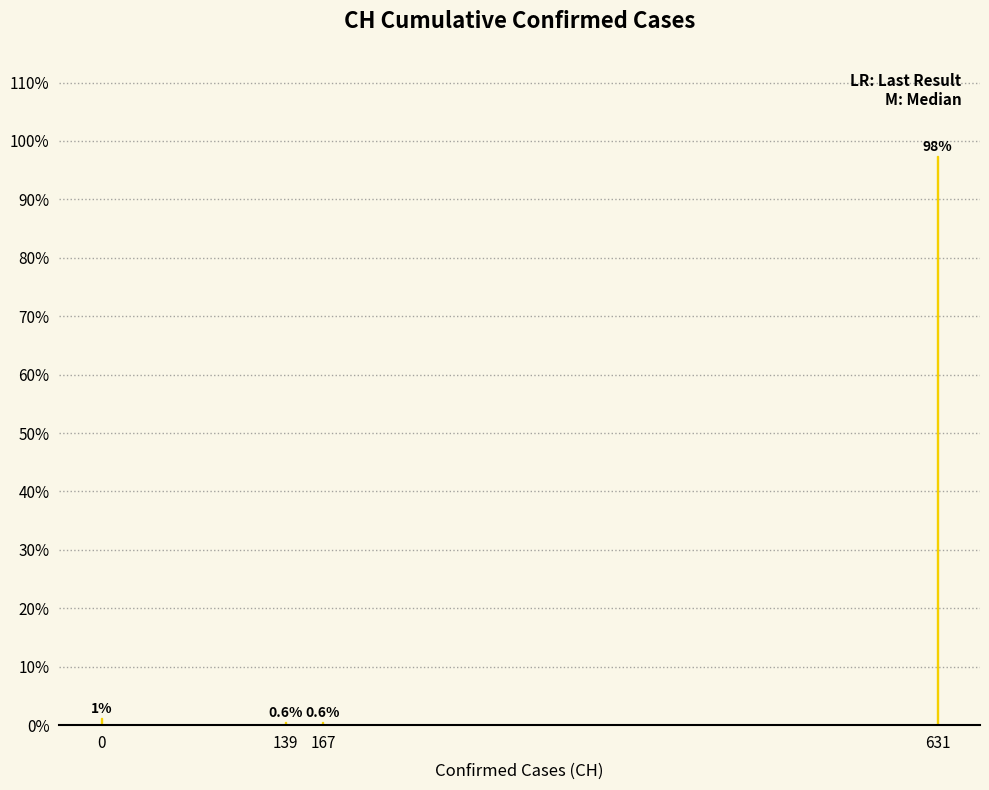

Between 631 and 139, which is larger?

631